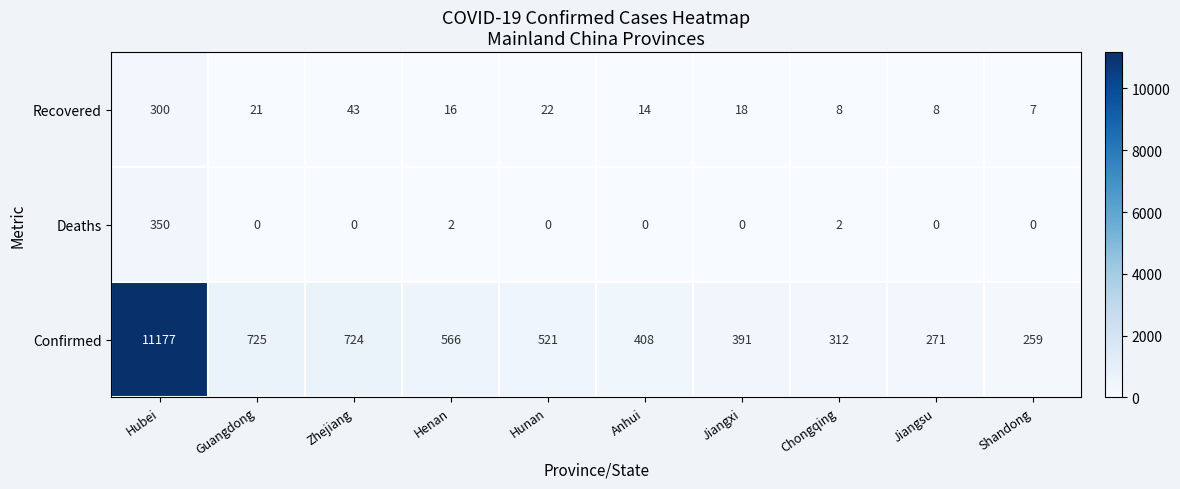

Reading left to right, extract all data points from this chart.

Recovered: Hubei=300	Guangdong=21	Zhejiang=43	Henan=16	Hunan=22	Anhui=14	Jiangxi=18	Chongqing=8	Jiangsu=8	Shandong=7
Deaths: Hubei=350	Guangdong=0	Zhejiang=0	Henan=2	Hunan=0	Anhui=0	Jiangxi=0	Chongqing=2	Jiangsu=0	Shandong=0
Confirmed: Hubei=11177	Guangdong=725	Zhejiang=724	Henan=566	Hunan=521	Anhui=408	Jiangxi=391	Chongqing=312	Jiangsu=271	Shandong=259